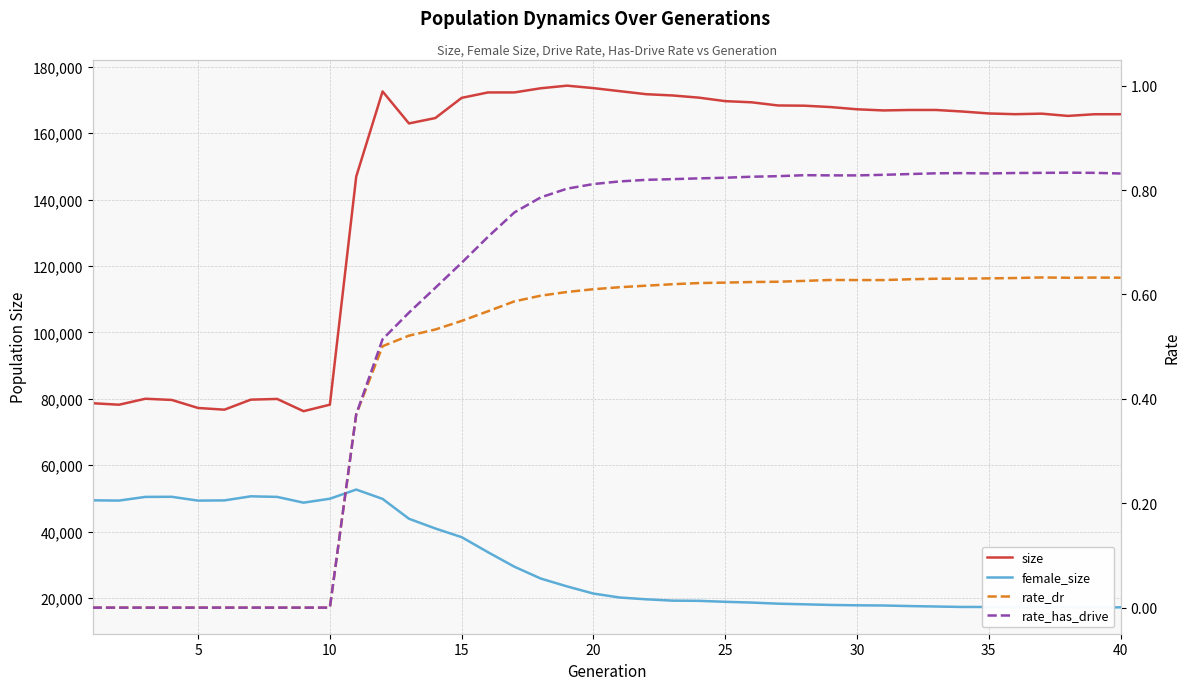

Count the number of categories in the chart.

40